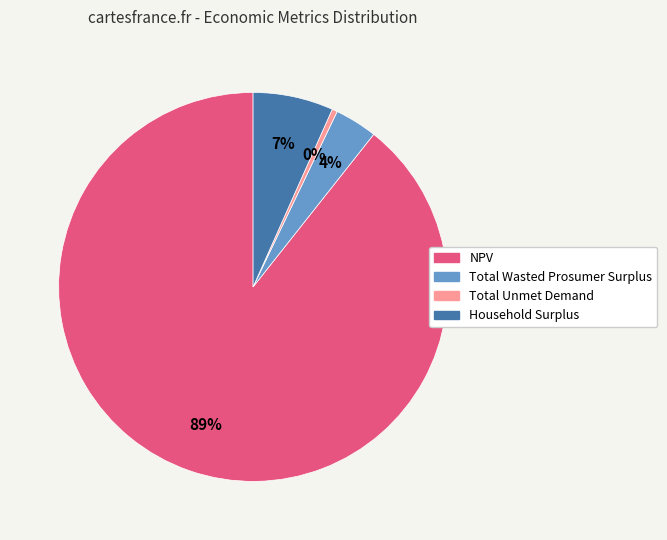

Do Total Wasted Prosumer Surplus and Total Unmet Demand together represent more than half of the pie?

No